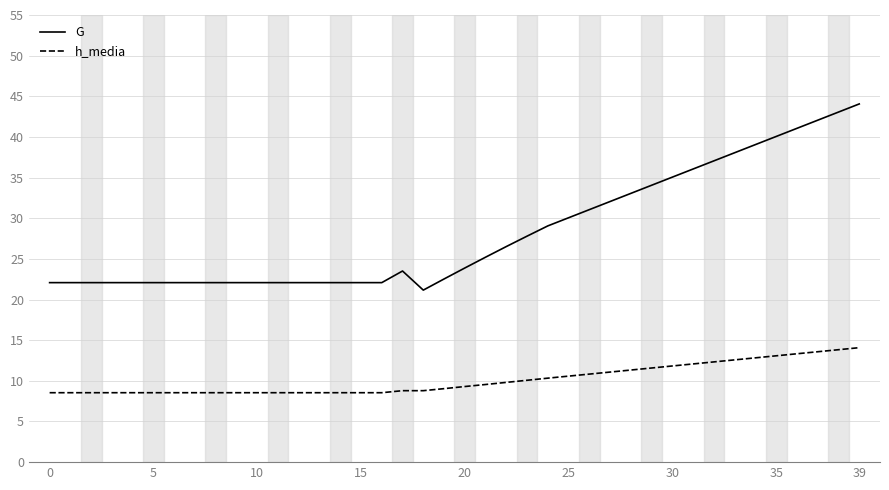

List the series in order of their peak value, lowest first.

h_media, G